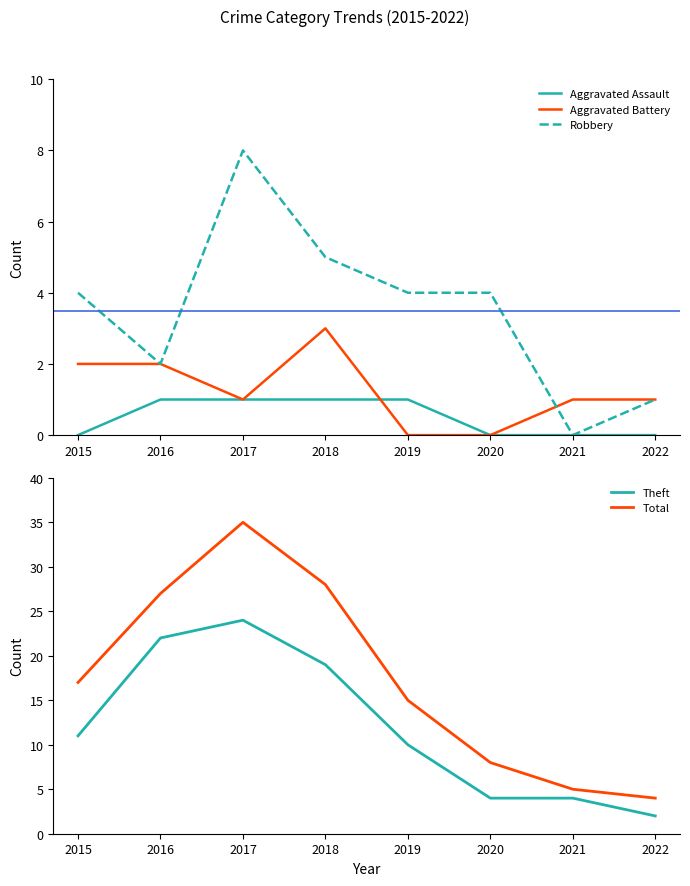

What is the value of the Robbery point at the 8th from the left?

1